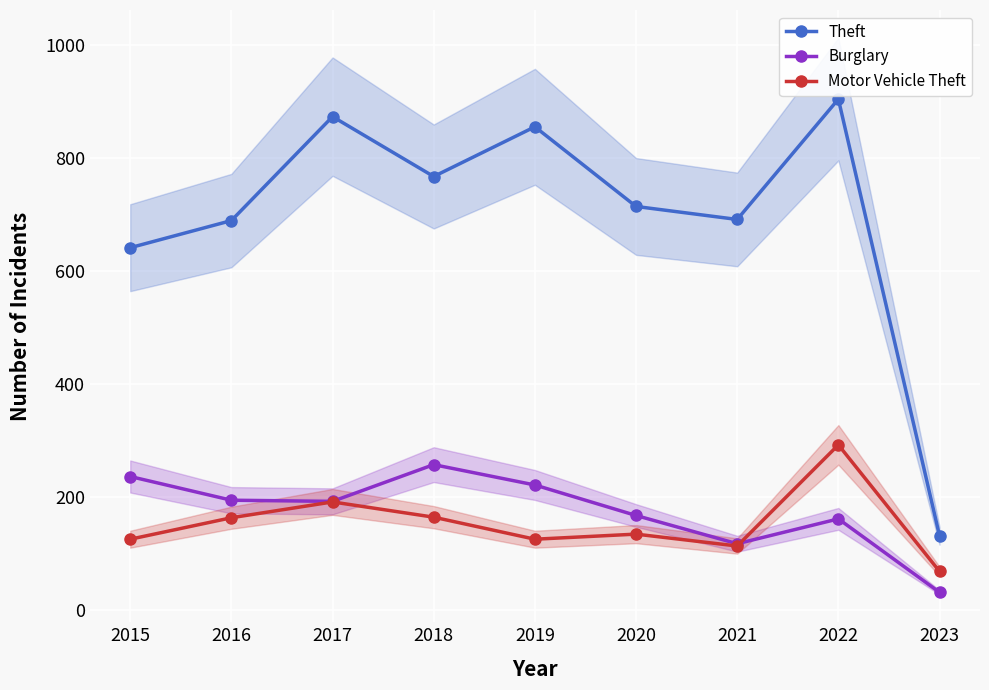

Where does the Theft series first go above 714?

2017